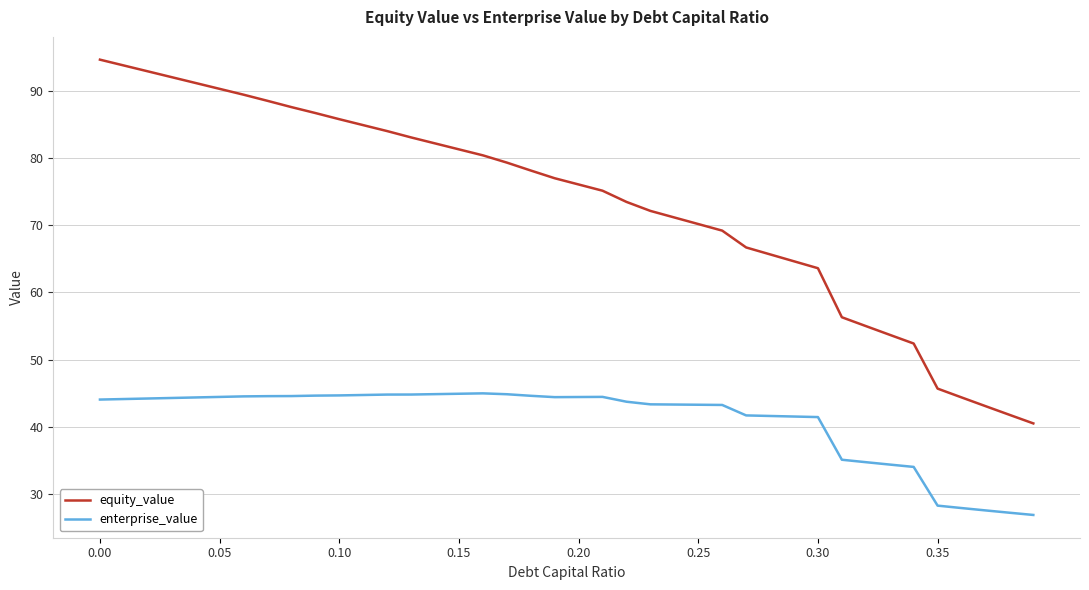

Rank the series by their average value, from lowest to highest.

enterprise_value, equity_value